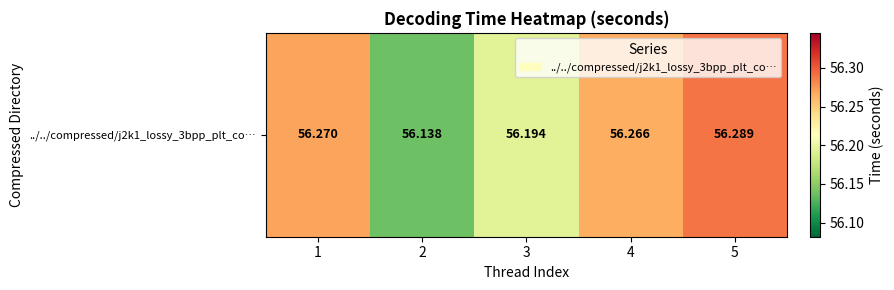

Count the values in the range 56 to 57.

5